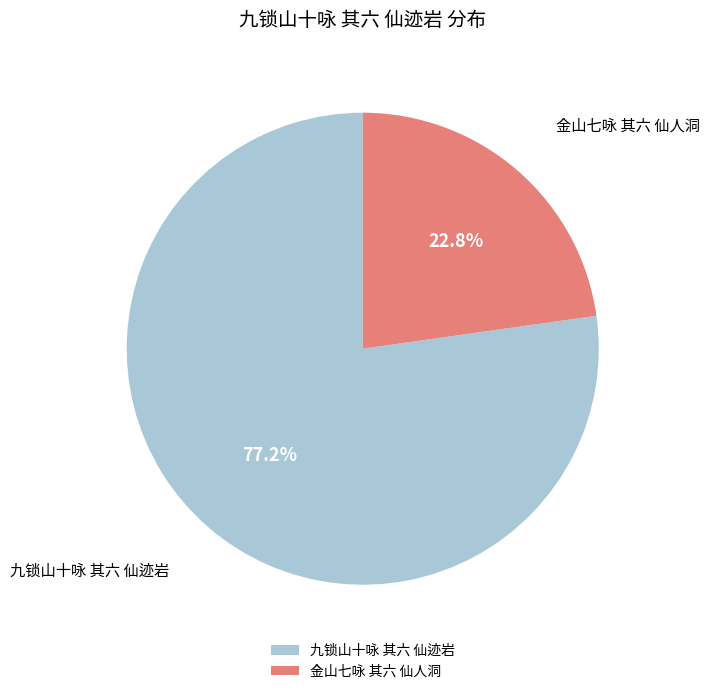

Count the number of slices in the pie.

2